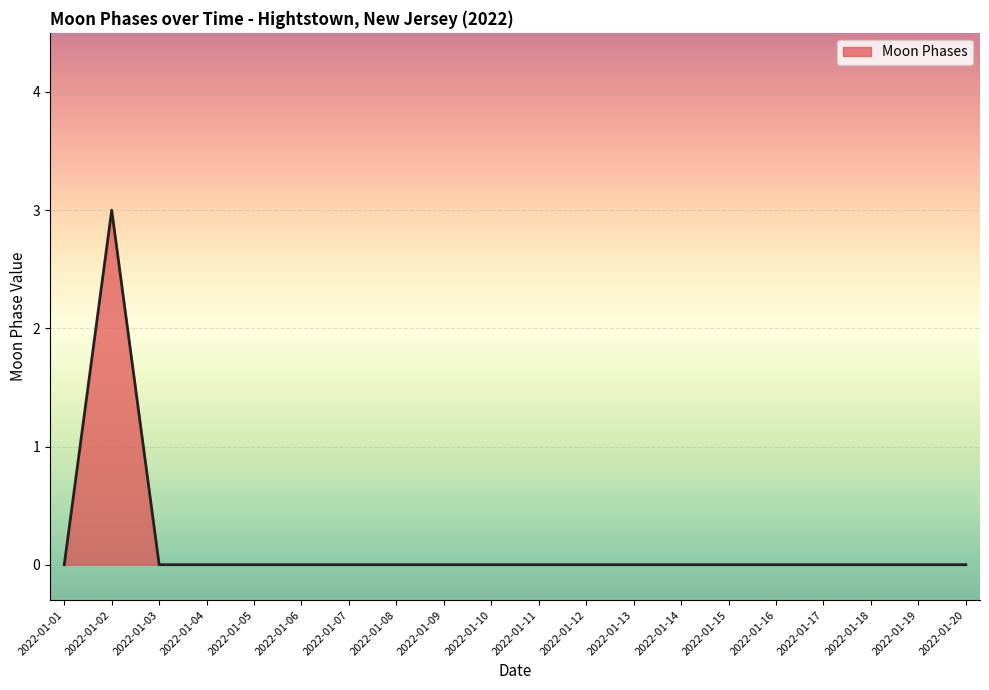

What is the change in value from 2022-01-02 to 2022-01-07?

-3